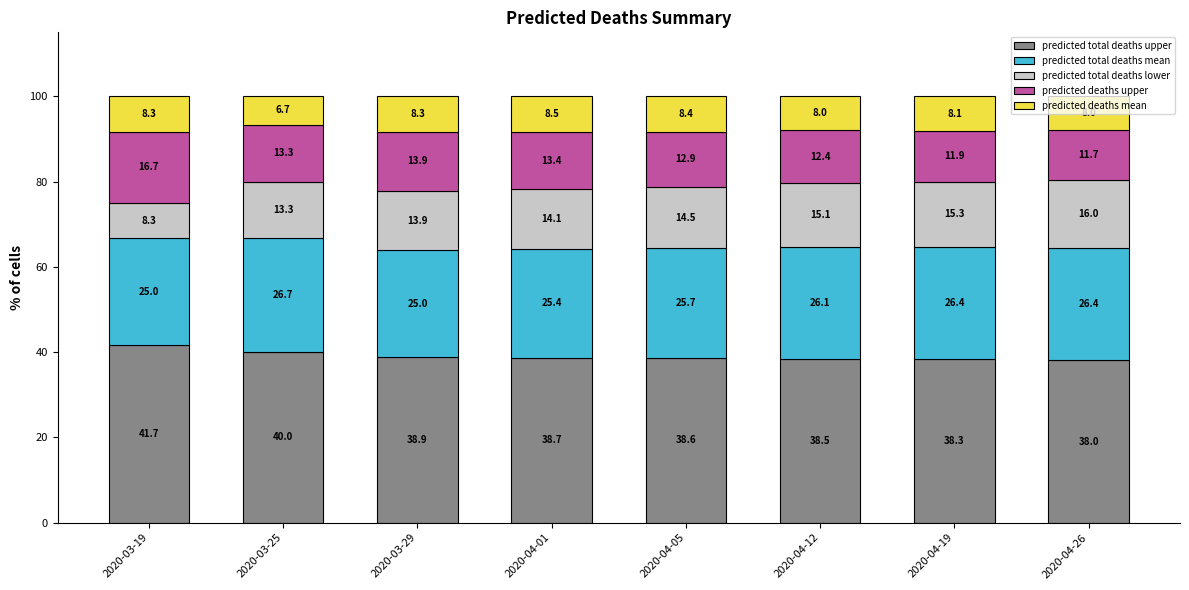

What is the total value across all series at 2020-03-25?

100.0